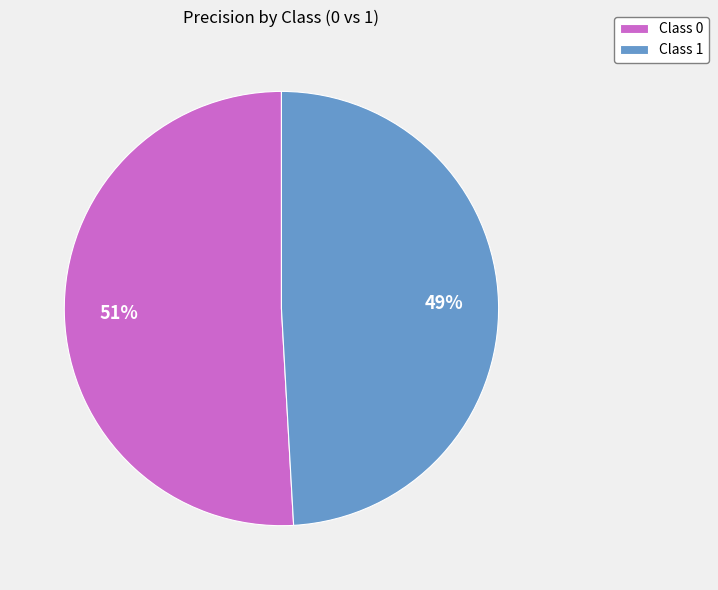

Is there any slice that represents more than half of the pie?

Yes